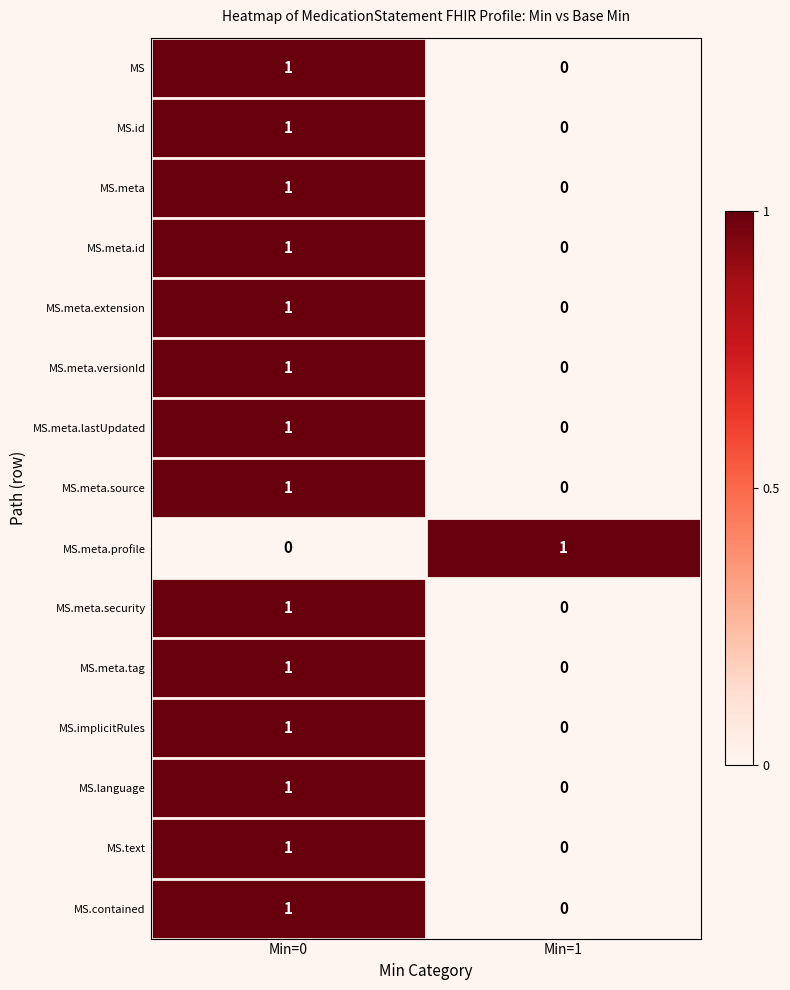

At which label is MS.meta.extension closest to 0?

Min=1